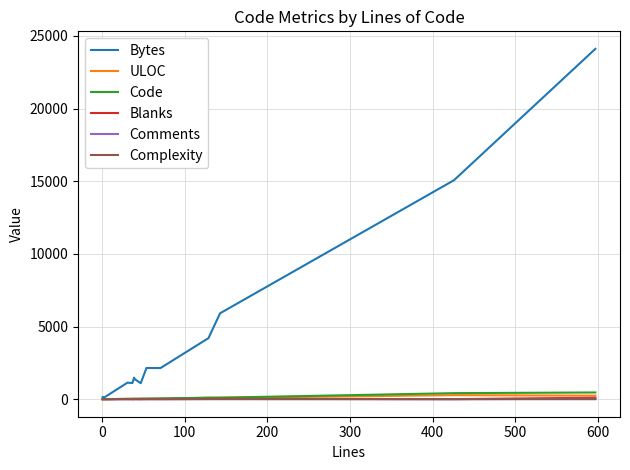

How many values in Comments are above zero?

8